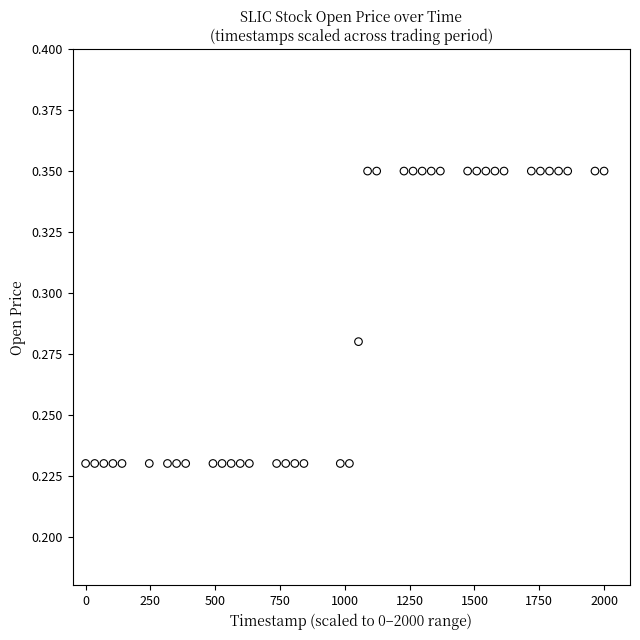

What is the range of X values (max minus min)?

2000.0